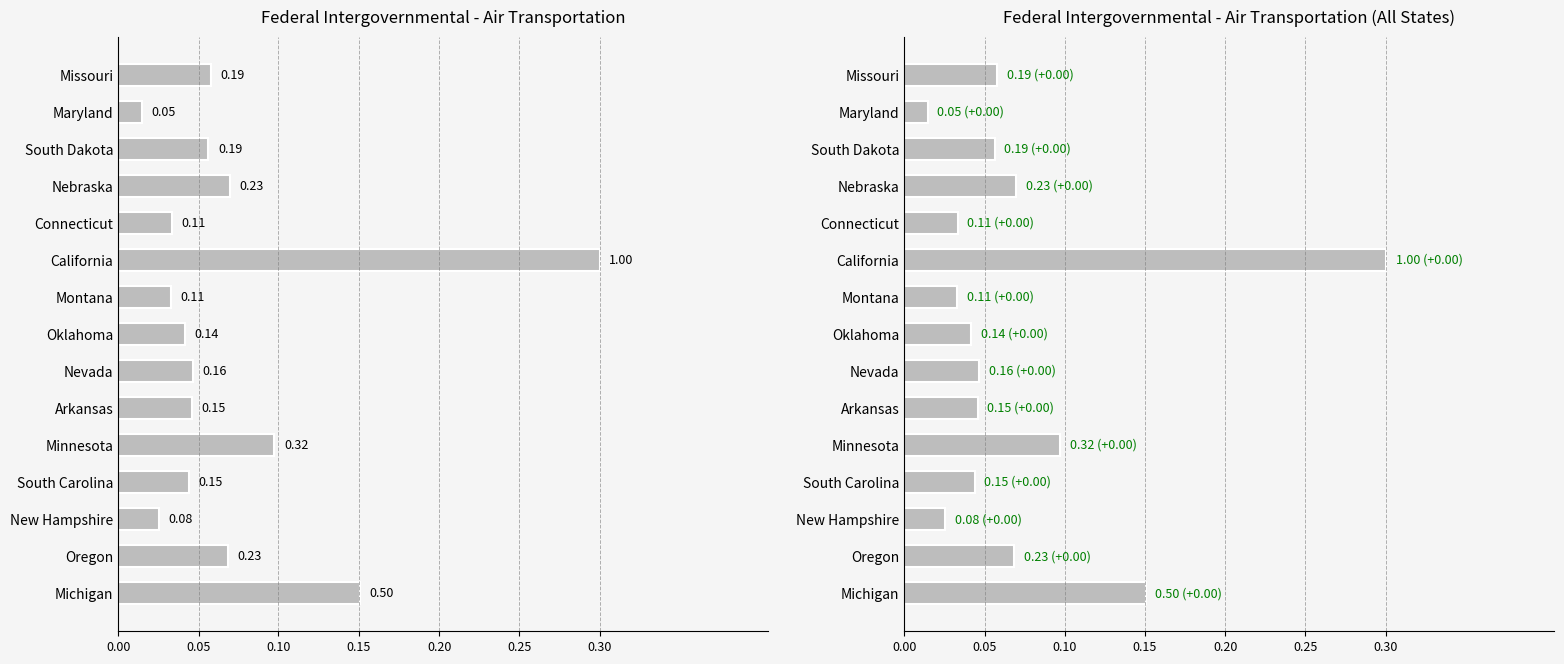

What is the greatest value displayed?

1.0